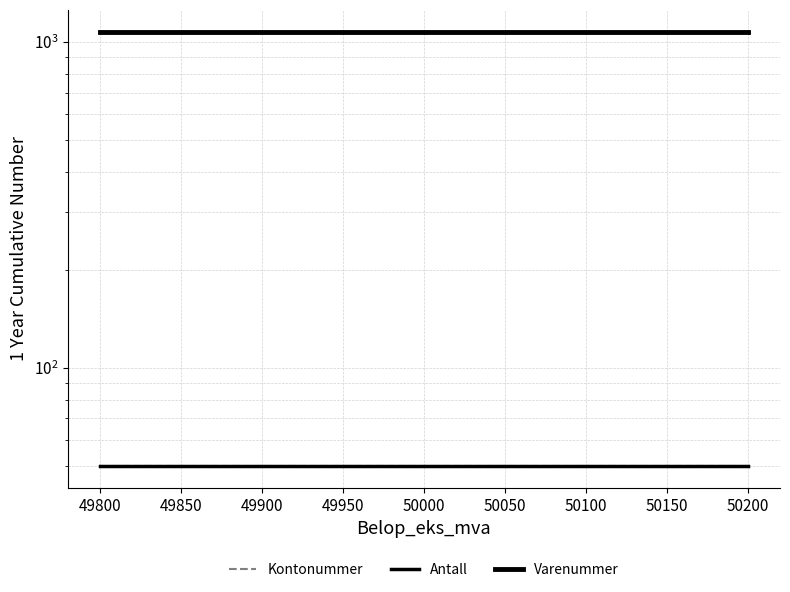

What is the average value of the Antall series?

50